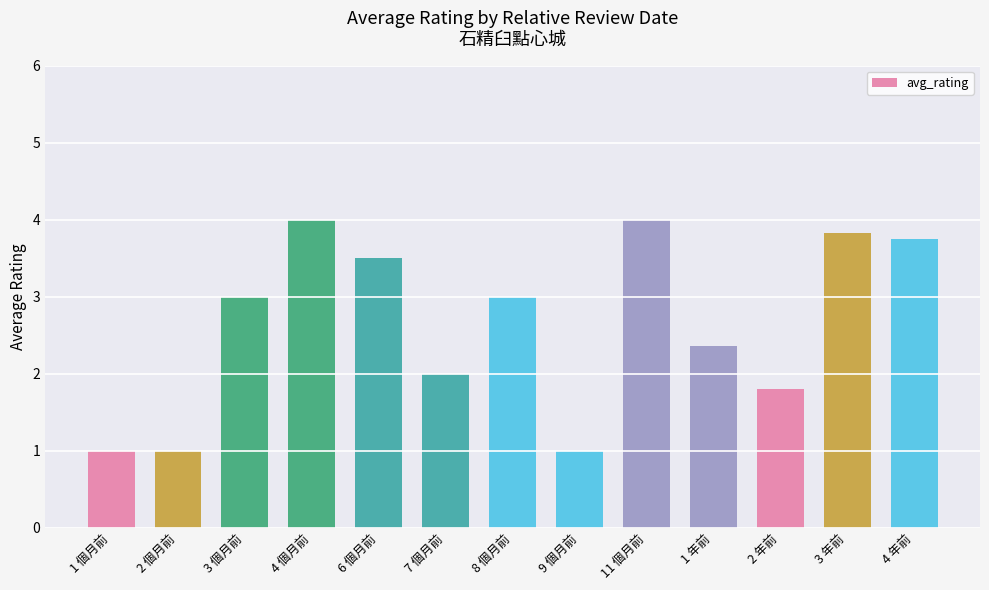

Which has a higher value, 2 個月前 or 4 個月前?

4 個月前